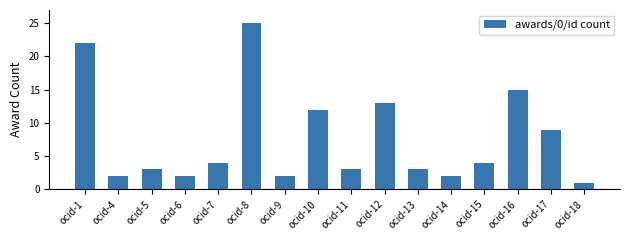

What is the change in value from ocid-5 to ocid-10?

+9